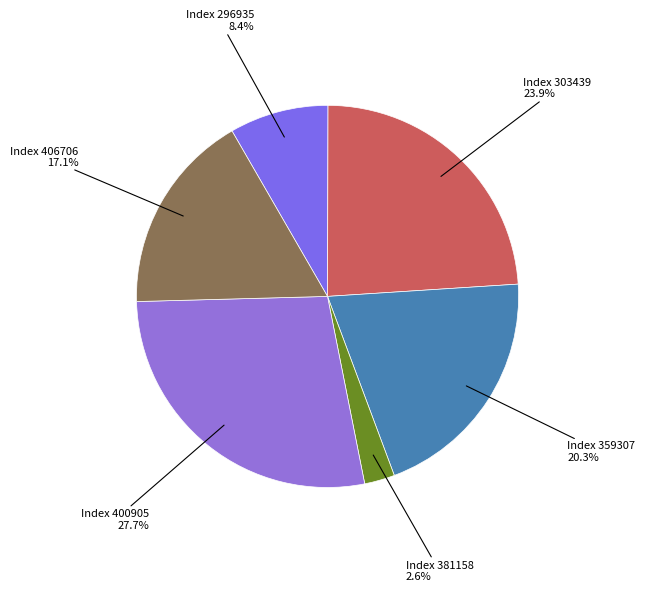

Does any single category account for the majority?

No